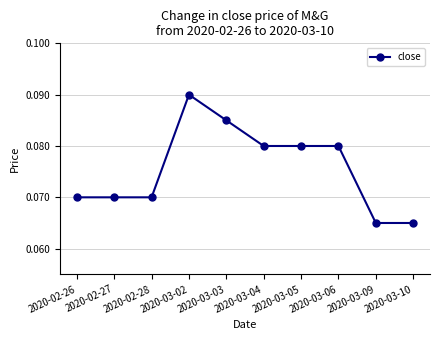

At which category does the chart reach its peak across all series?

2020-03-02